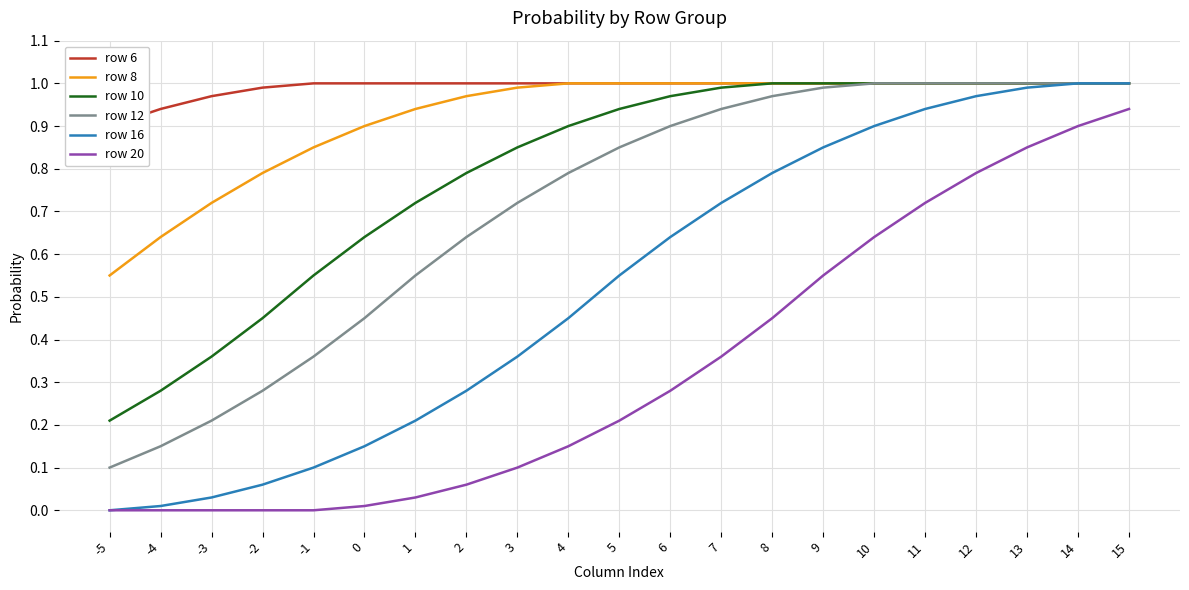

True or false: row 12 has a value of 0.2 at -4.

False